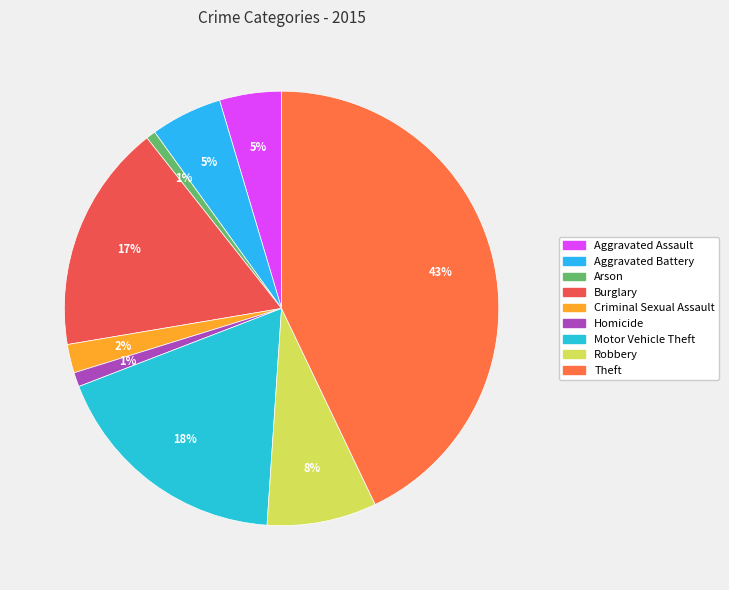

Does Theft represent more than half of the total?

No